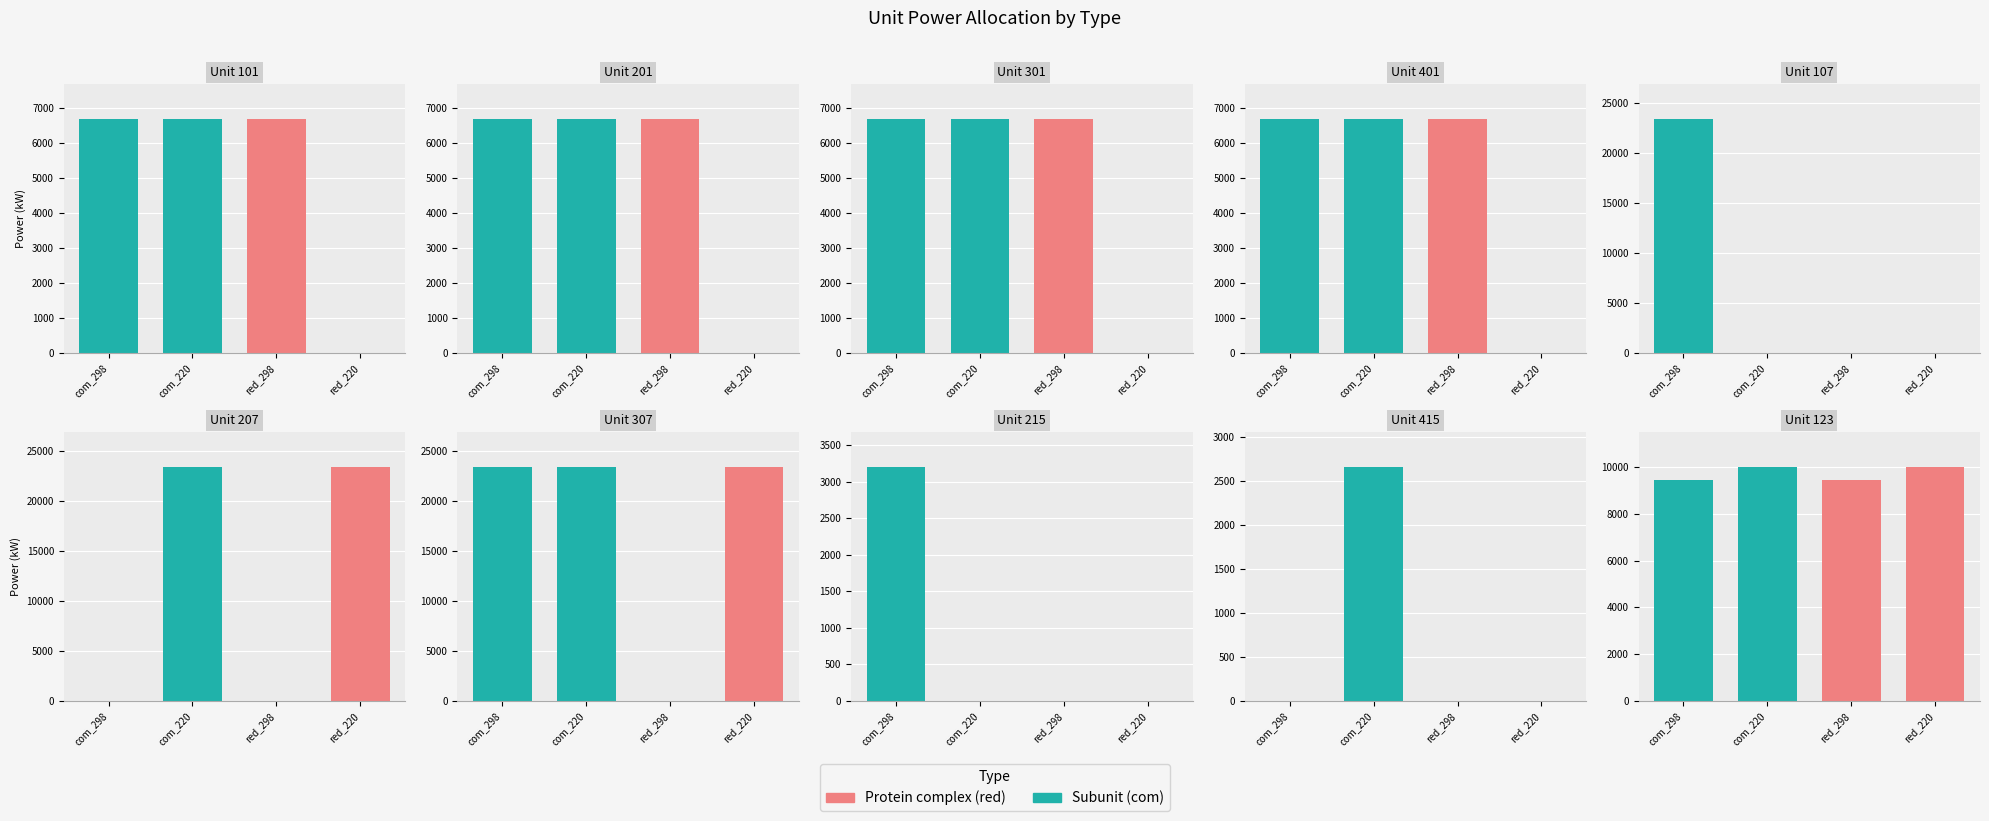

At which label is com_298 closest to 11665?

123